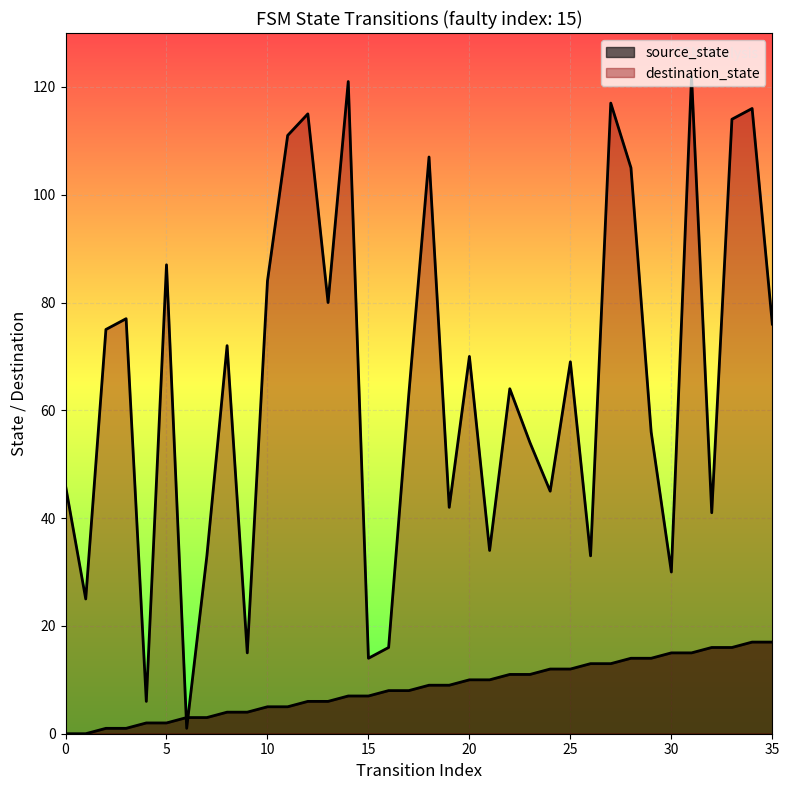

Does the chart display data point markers on the line(s)?

No